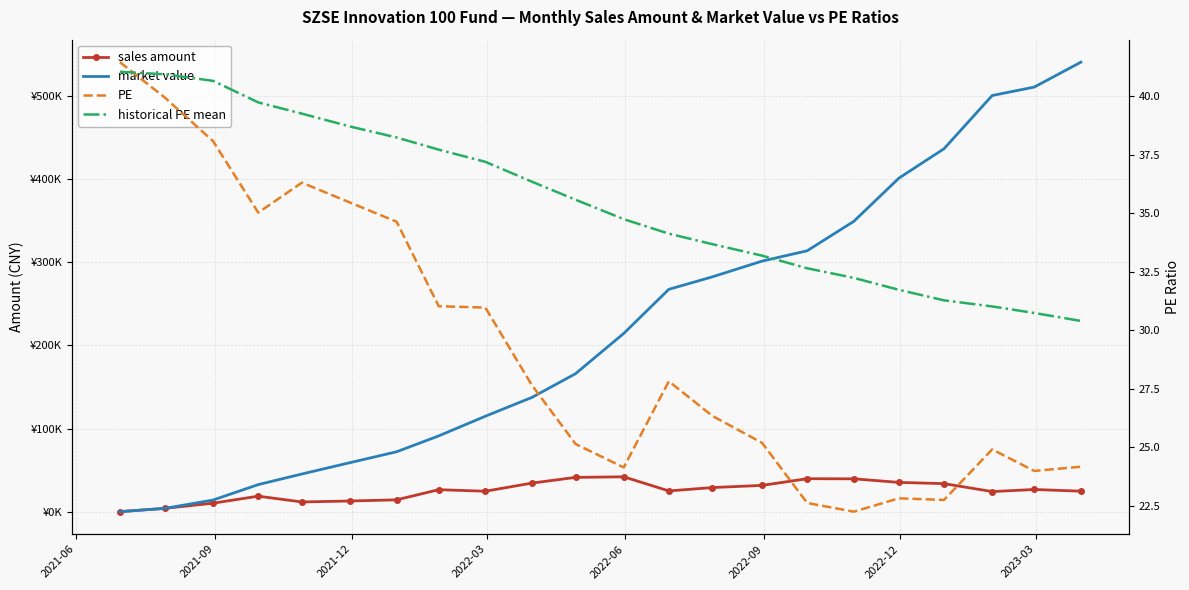

True or false: PE has a value of 13.3 at 2022-12.

False